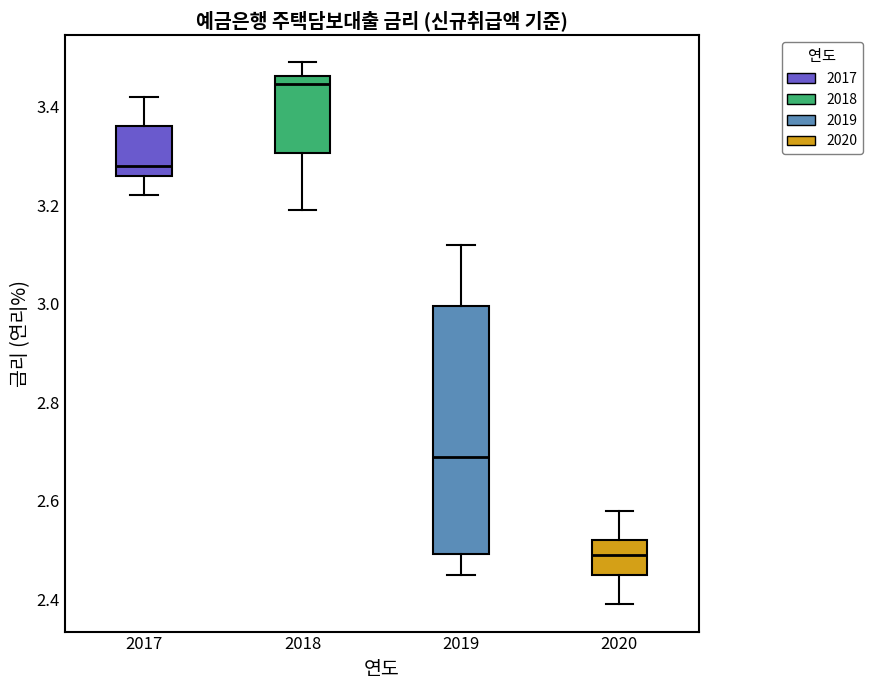

Which box is the tallest, from its lower edge to its upper edge?

2019